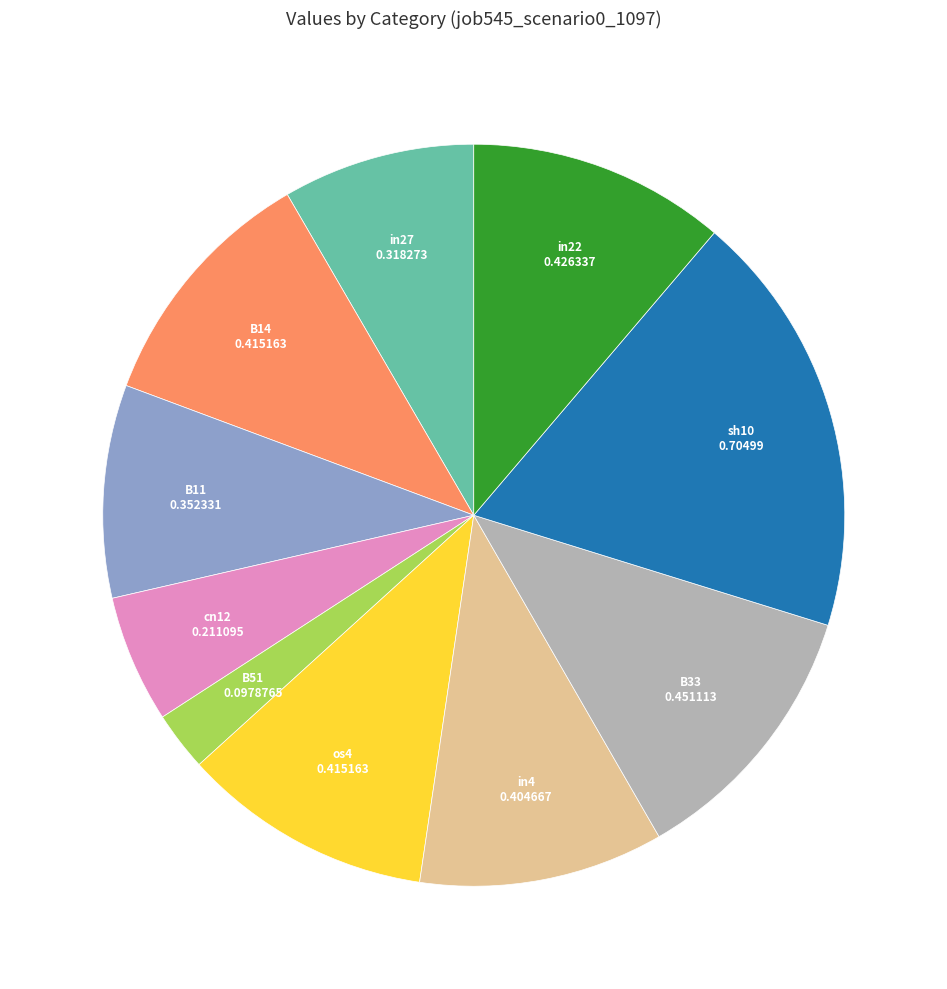

Does any single category account for the majority?

No